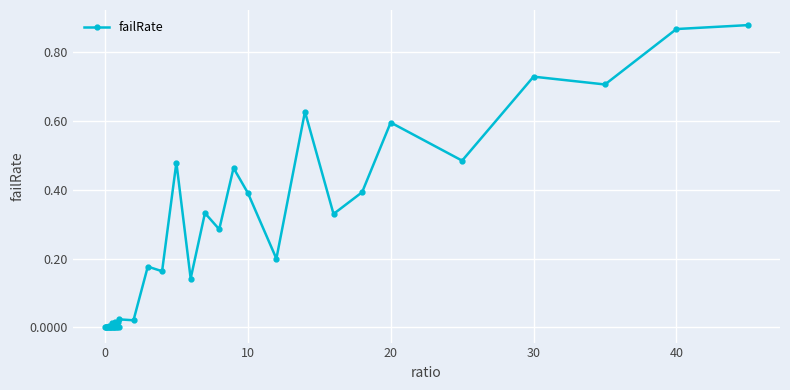

What is the sum of all values?

8.3